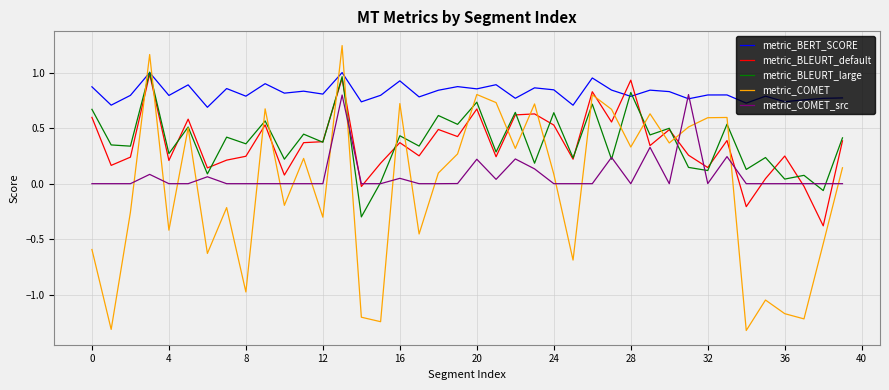

Which series has the widest spread of values?

metric_COMET